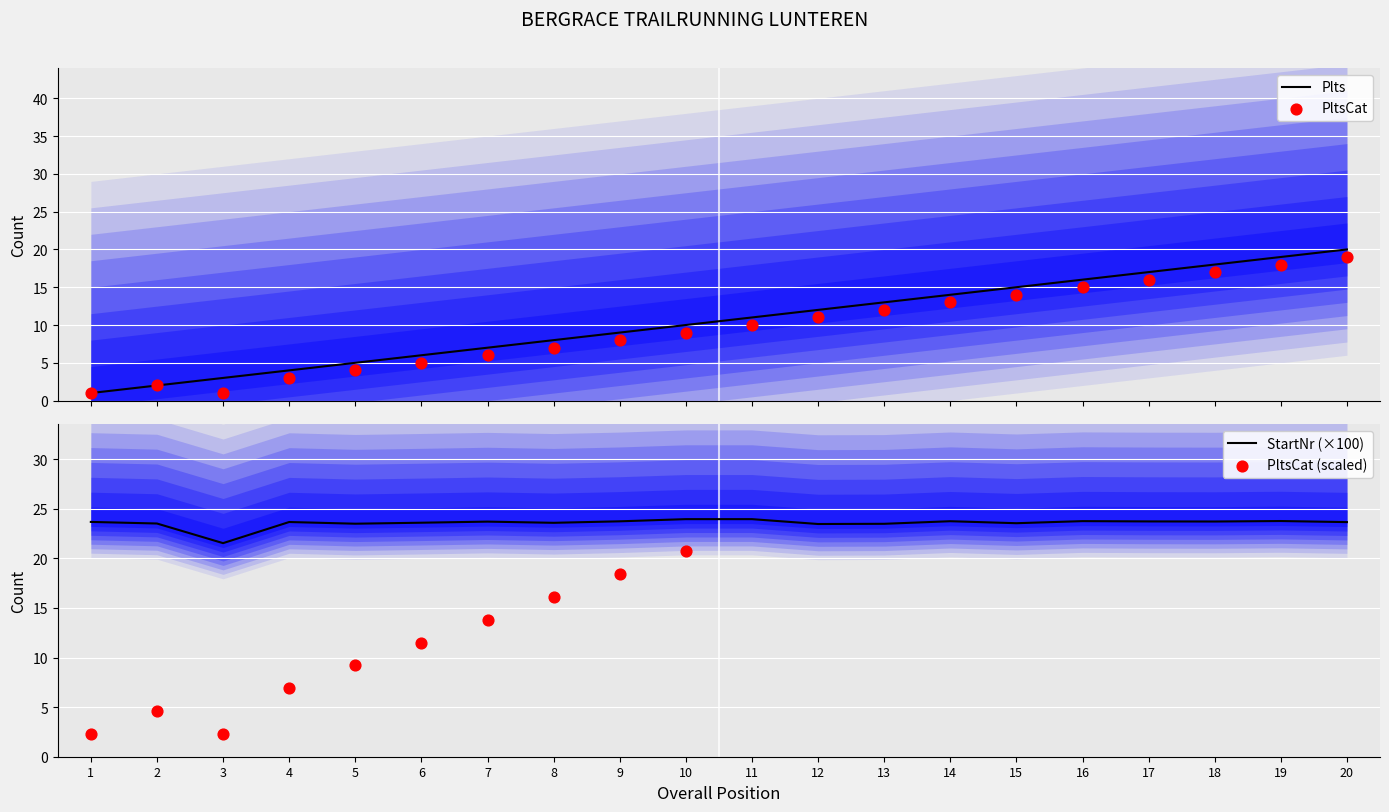

Which series contains the highest Y value?

StartNr